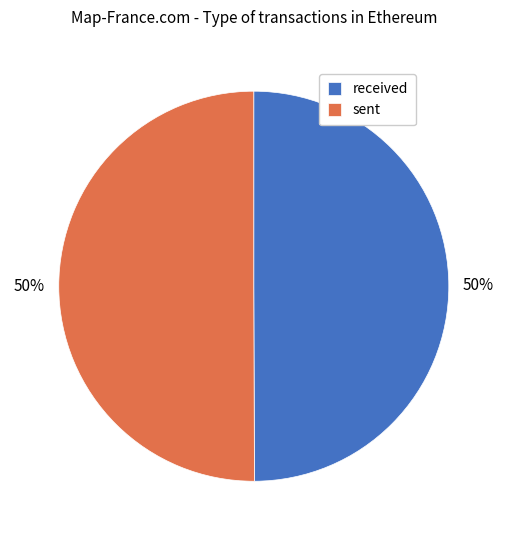

Approximately how many times larger is the value at sent compared to received?

1.0